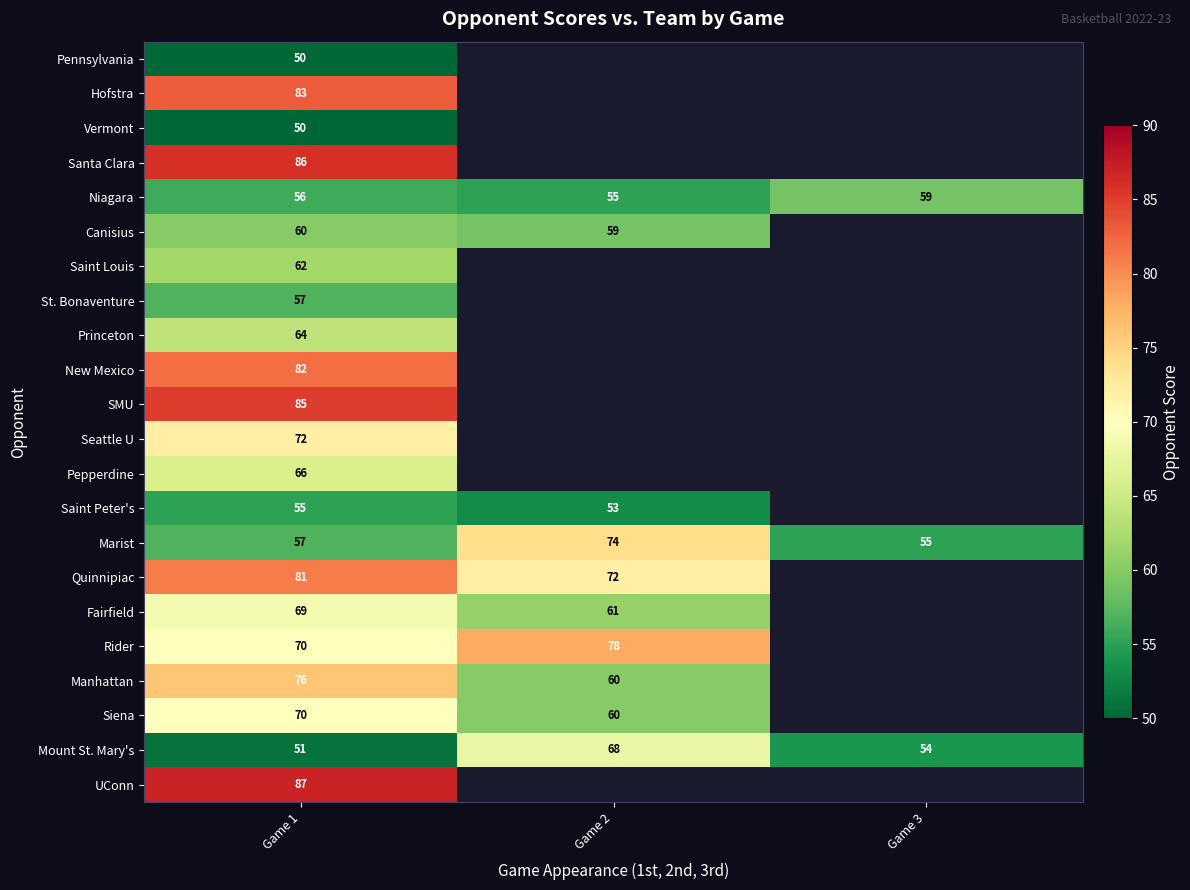

How many data points does each series have?

3